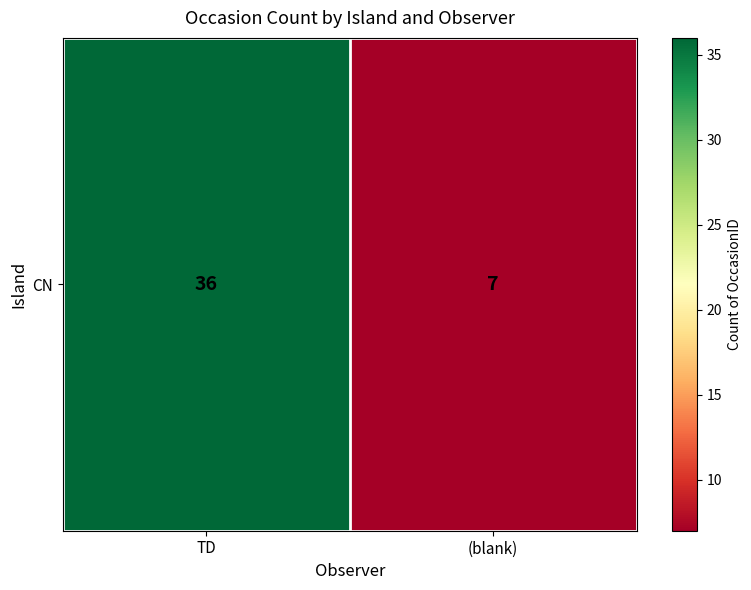

List the labels in order of value, largest first.

TD, (blank)